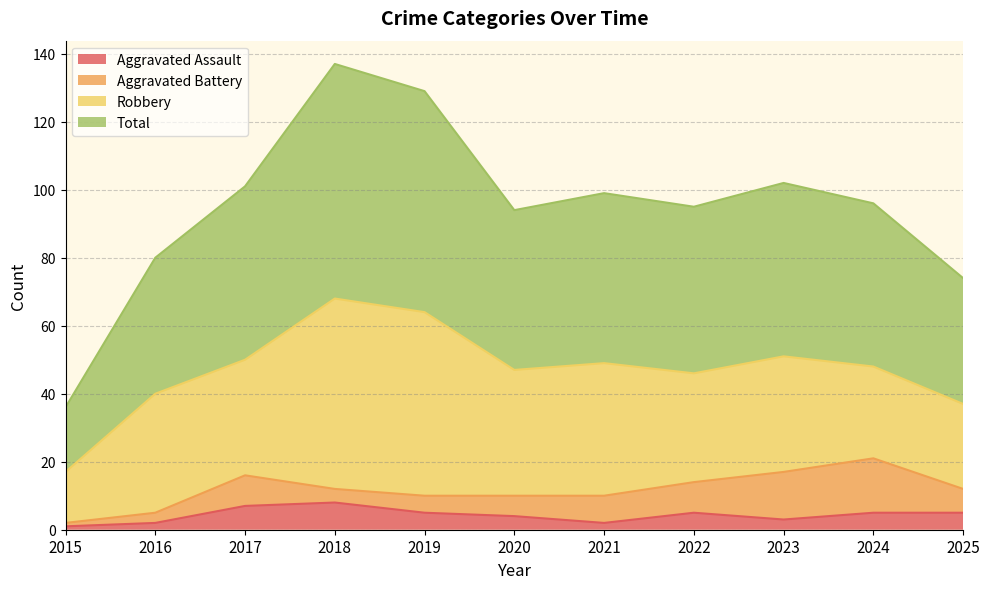

What is the spread (max minus min) of values at 2025?

69